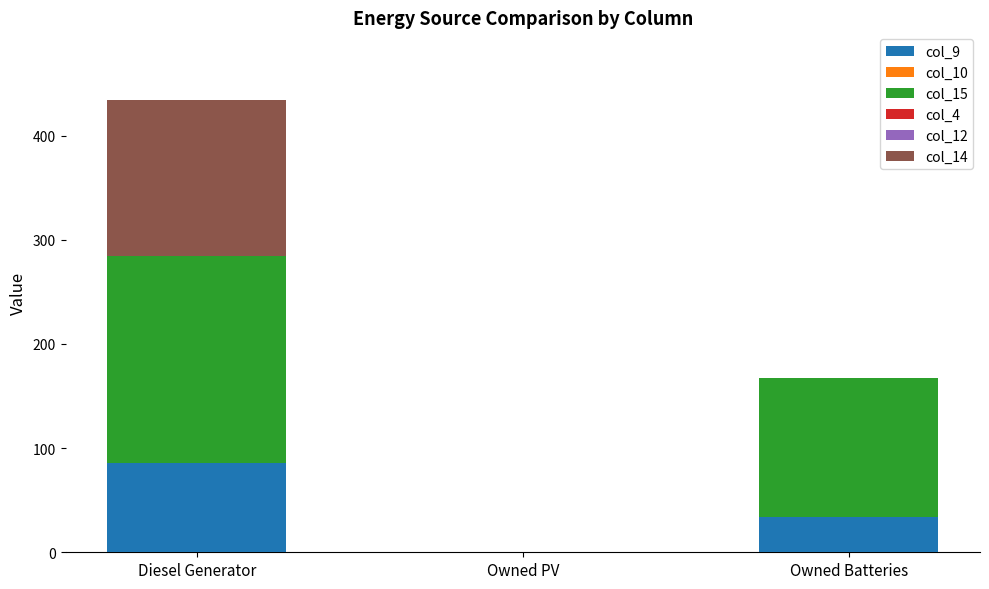

True or false: col_9 has a value of 34.0 at Owned Batteries.

True